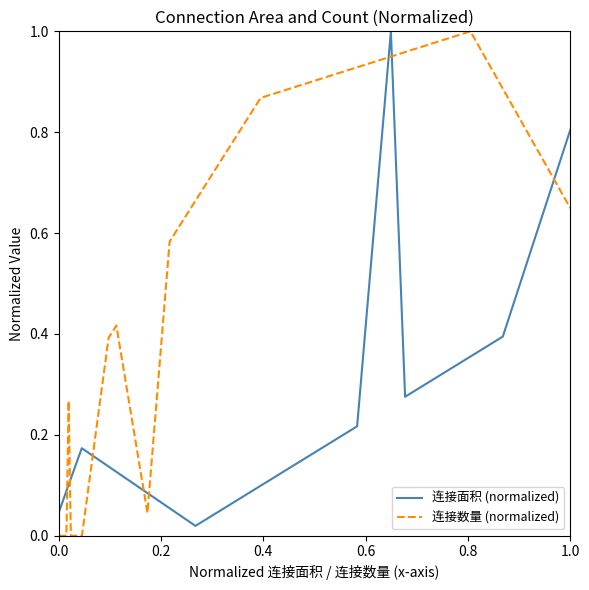

In 连接面积 (normalized), how many points are higher than both neighbors (excluding endpoints)?

2